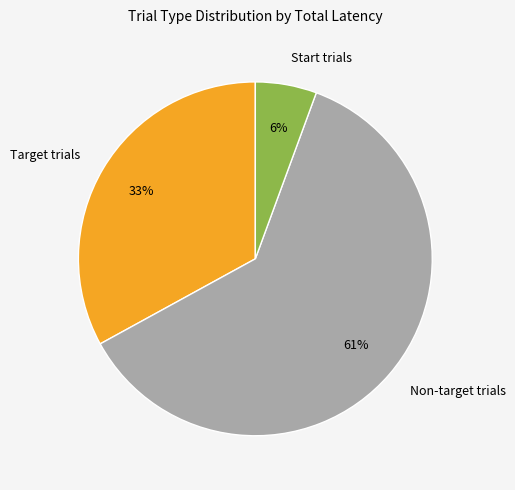

Is there any slice that represents more than half of the pie?

Yes